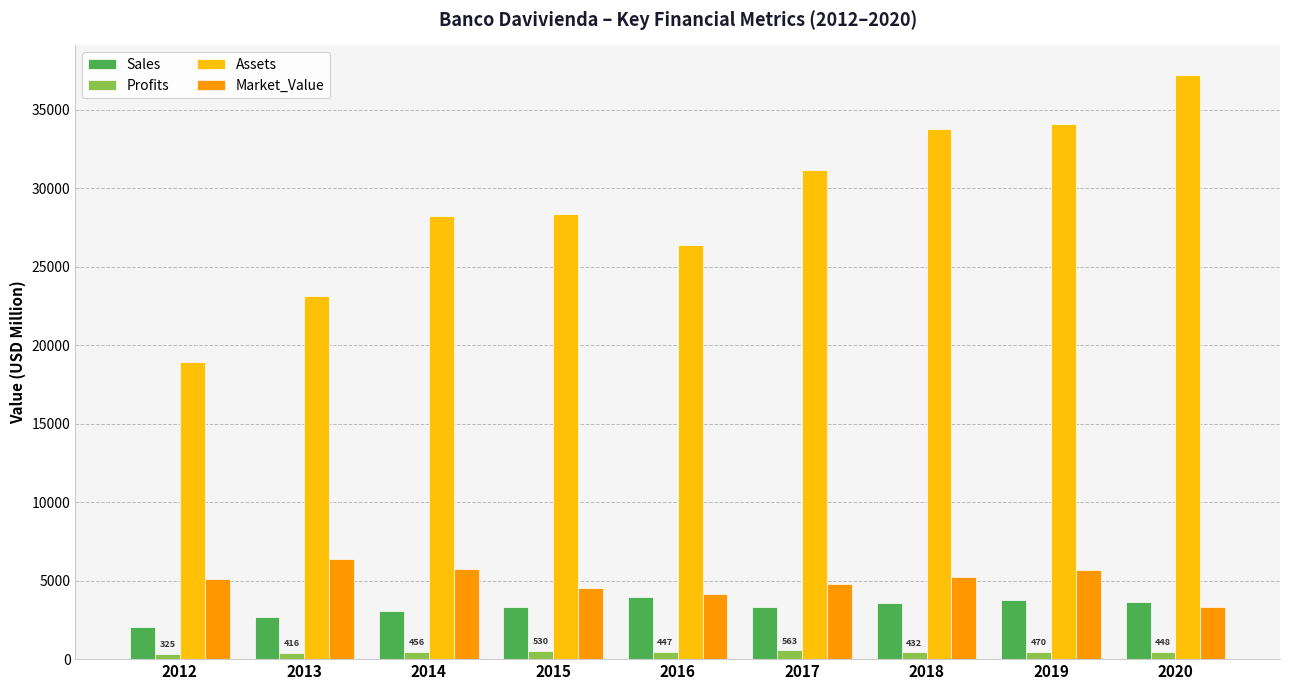

What is the sum of the Sales values at 2015 and 2020?

6977.0